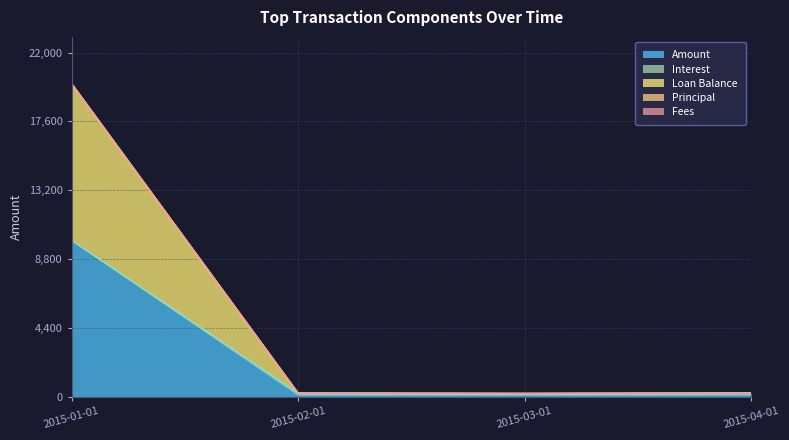

At how many categories does at least one series exceed 6917?

1